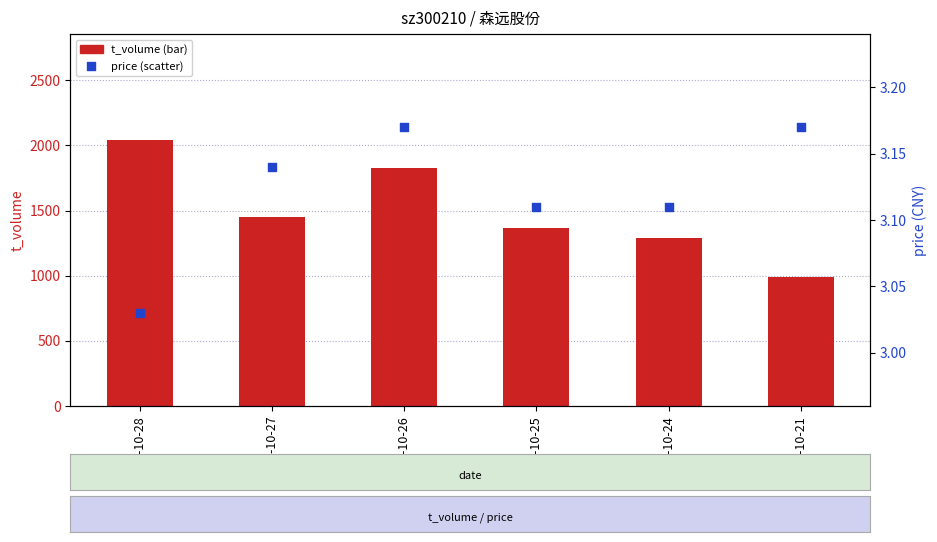

Which series contains the lowest Y value?

price